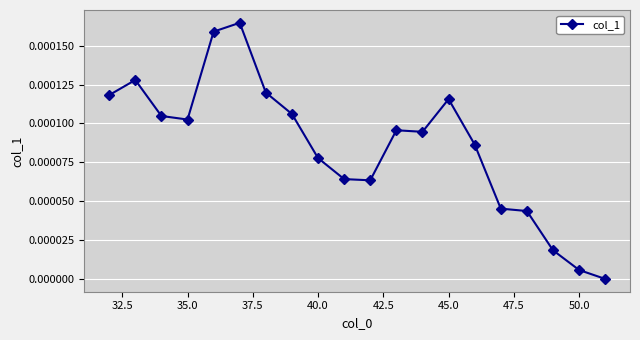

True or false: there are more than 0 points higher than both neighbors.

True